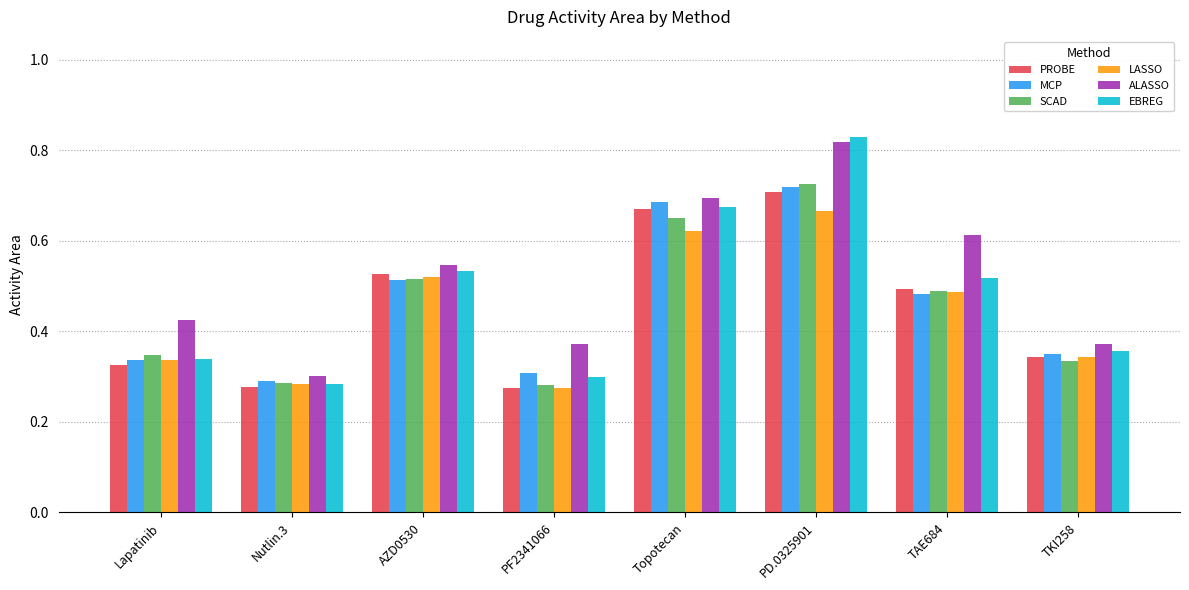

What position from the left is PF2341066?

4